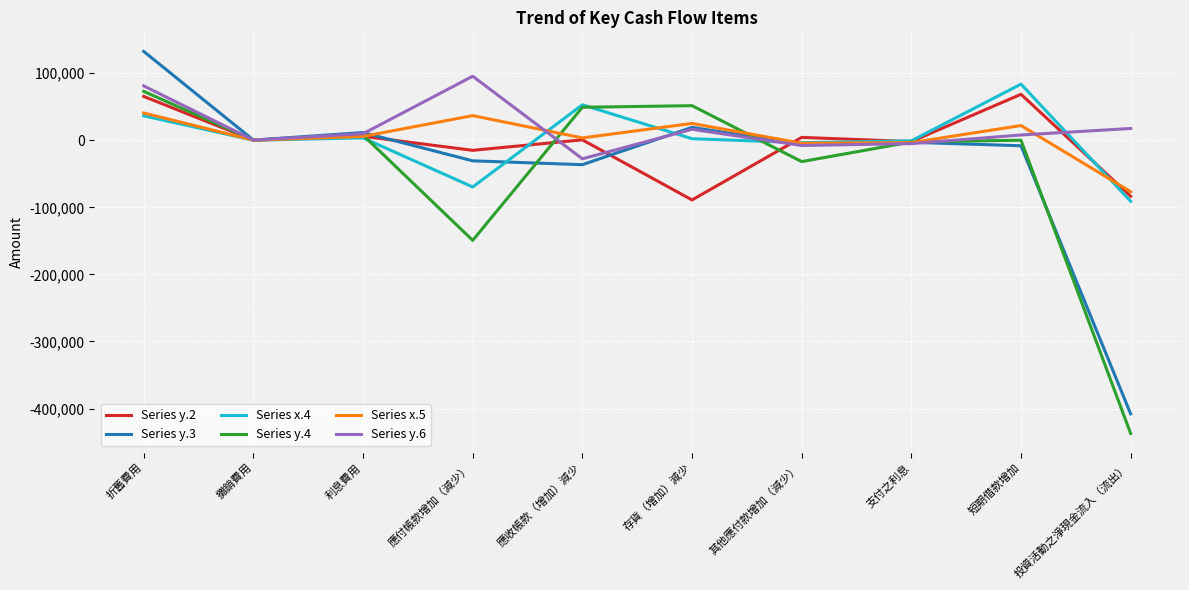

Which label corresponds to the smallest value in the chart?

投資活動之淨現金流入（流出）